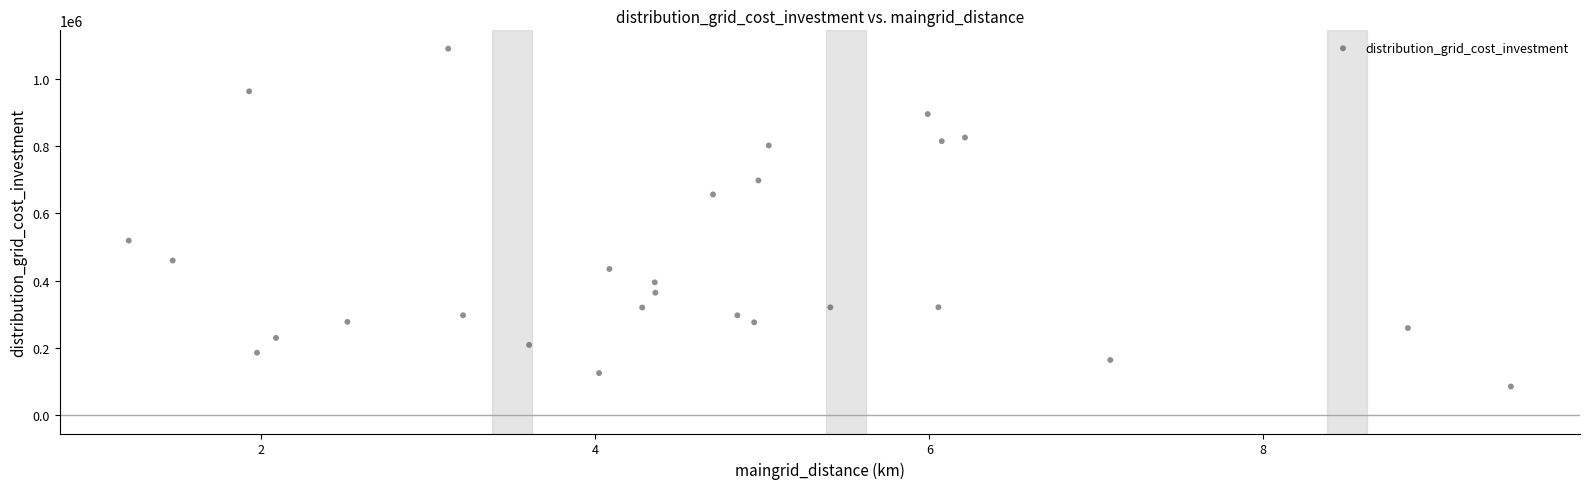

What is the range of Y values (max minus min)?

1004000